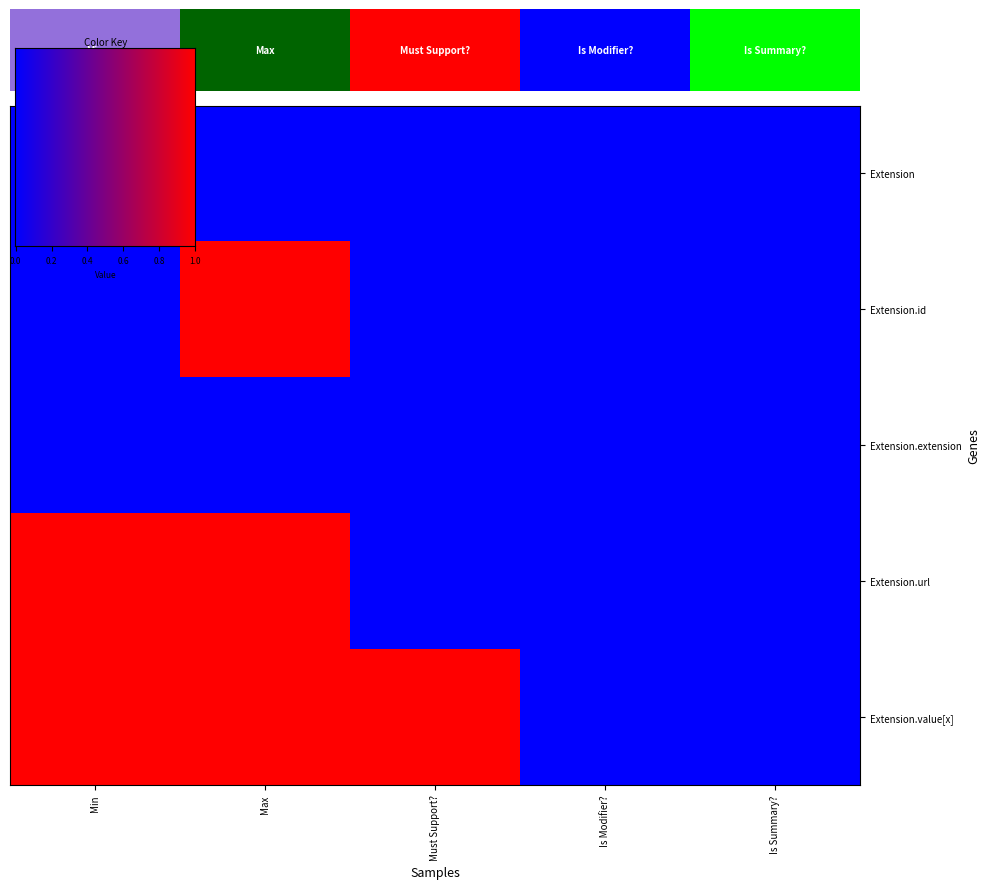

The value of Extension.url at Is Modifier? is 0. True or false?

False